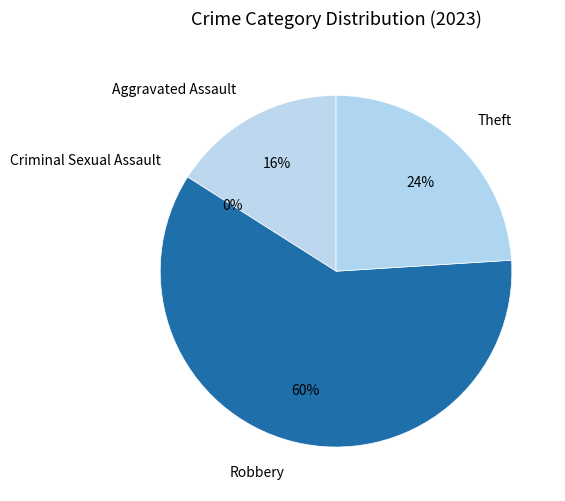

To the nearest percent, what is the combined percentage of Robbery and Theft?

84%